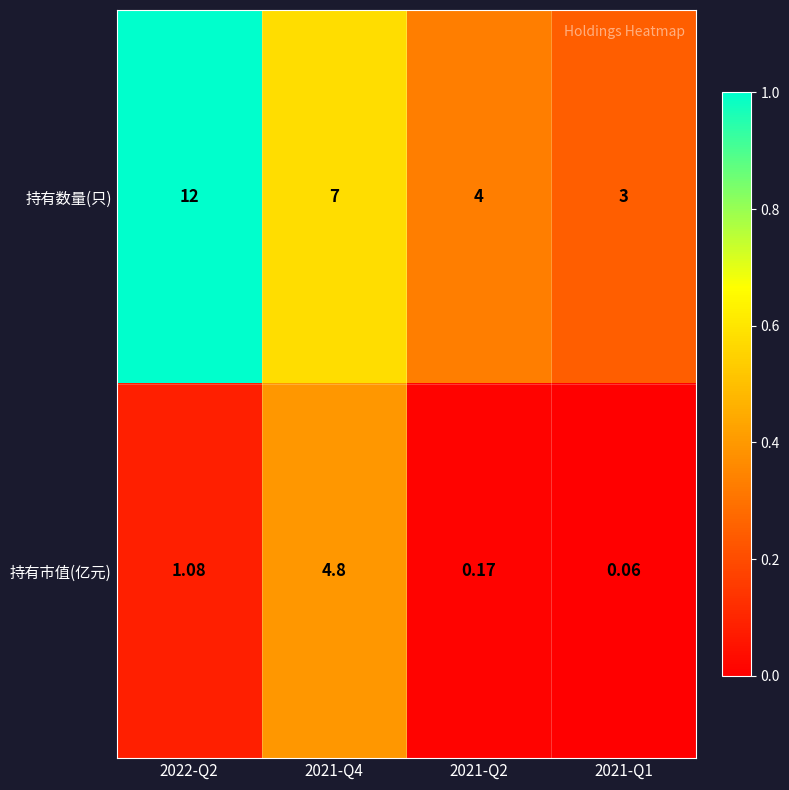

Rank the series by their average value, from highest to lowest.

持有数量(只), 持有市值(亿元)